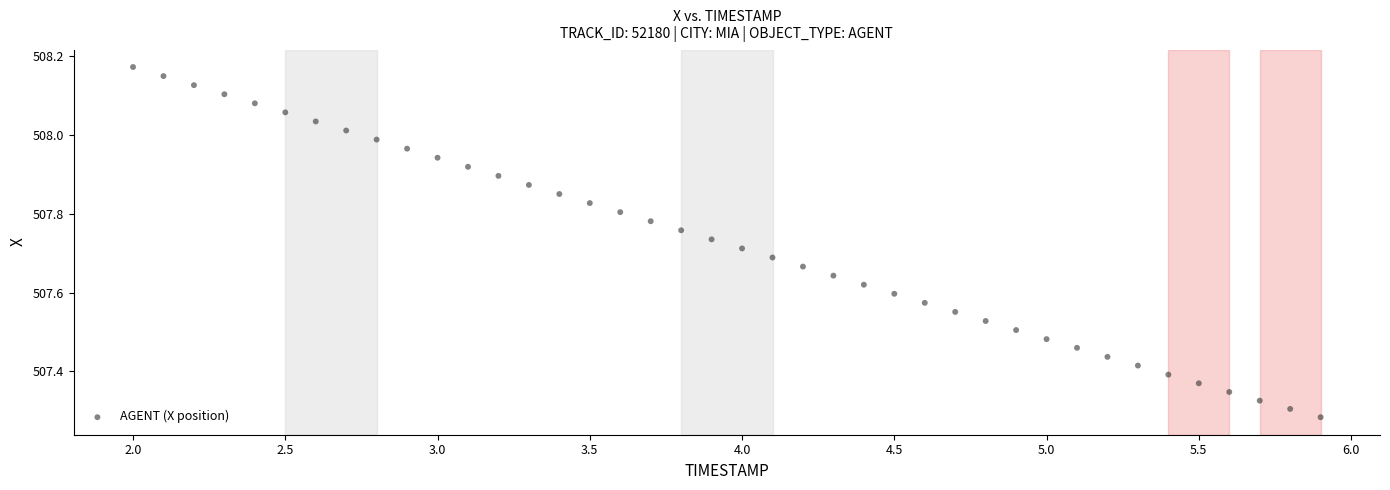

What is the range of Y values (max minus min)?

0.9